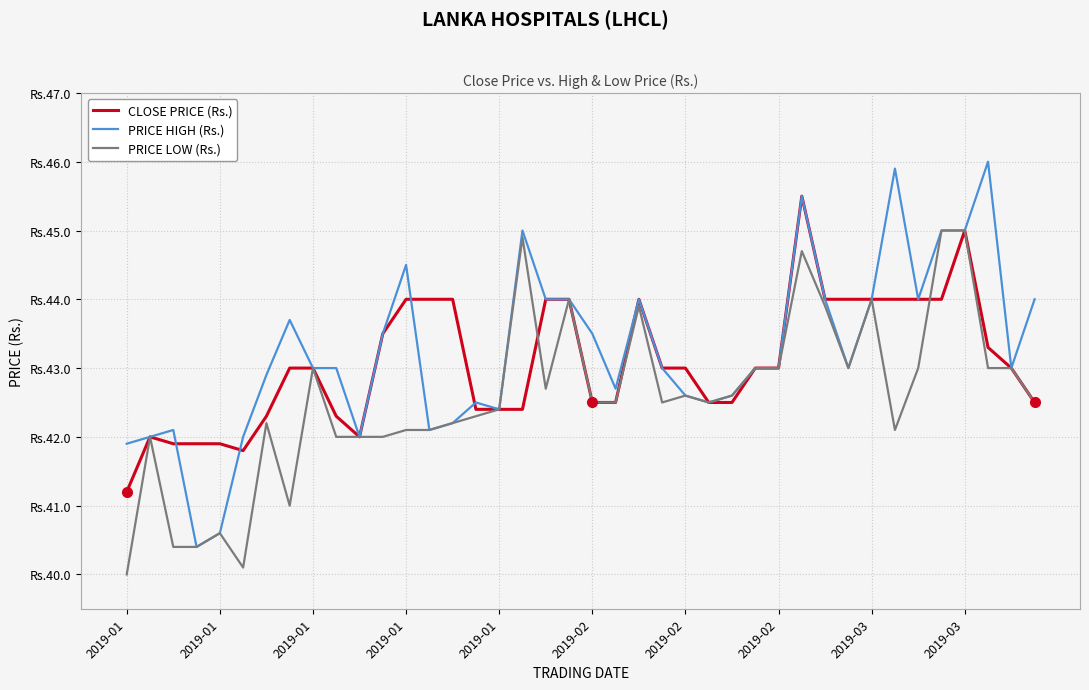

What is the difference between the maximum and minimum values in the PRICE HIGH (Rs.) series?

5.6